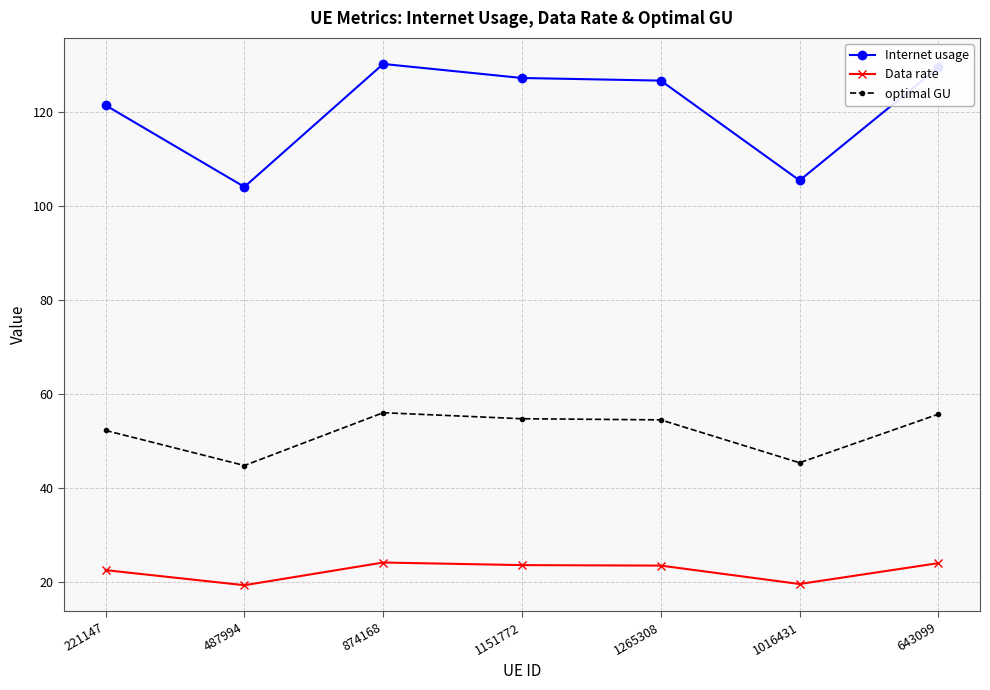

True or false: Data rate has a value of 22.4 at 221147.

True